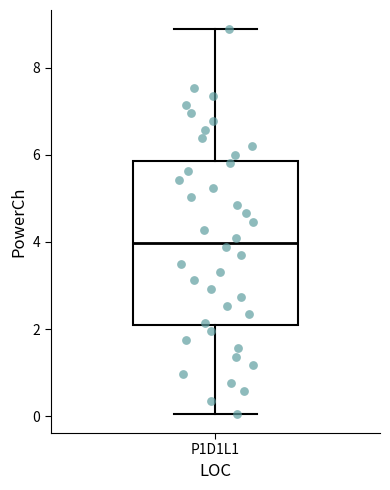

Read this box plot against the y-axis: the position of the median line, the range covered by the box, and the ends of both whiskers. The values are not printed on the chart, so give them approximately, as read against the axis.

median 4.0, box 2.2 to 5.8, whiskers 0.0 to 8.8